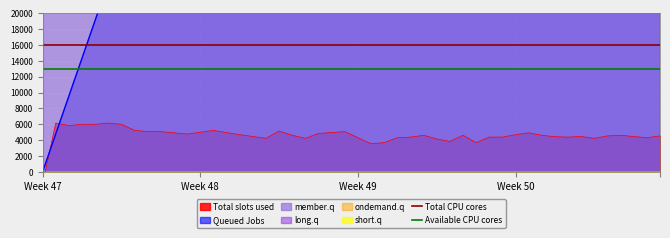

What is the difference between the highest and lowest values at Week 48?

3000